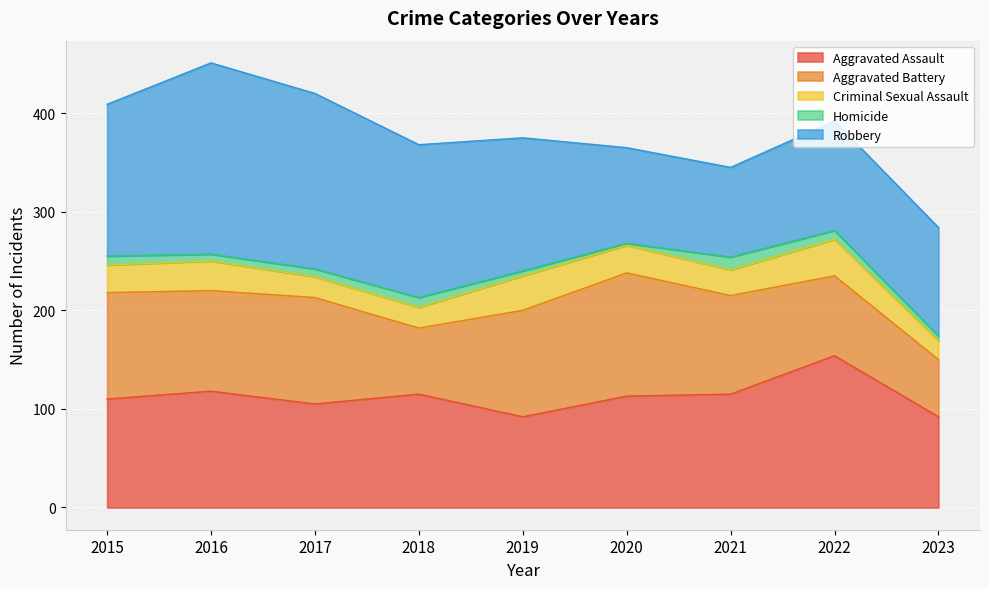

At how many categories does at least one series exceed 95?

9